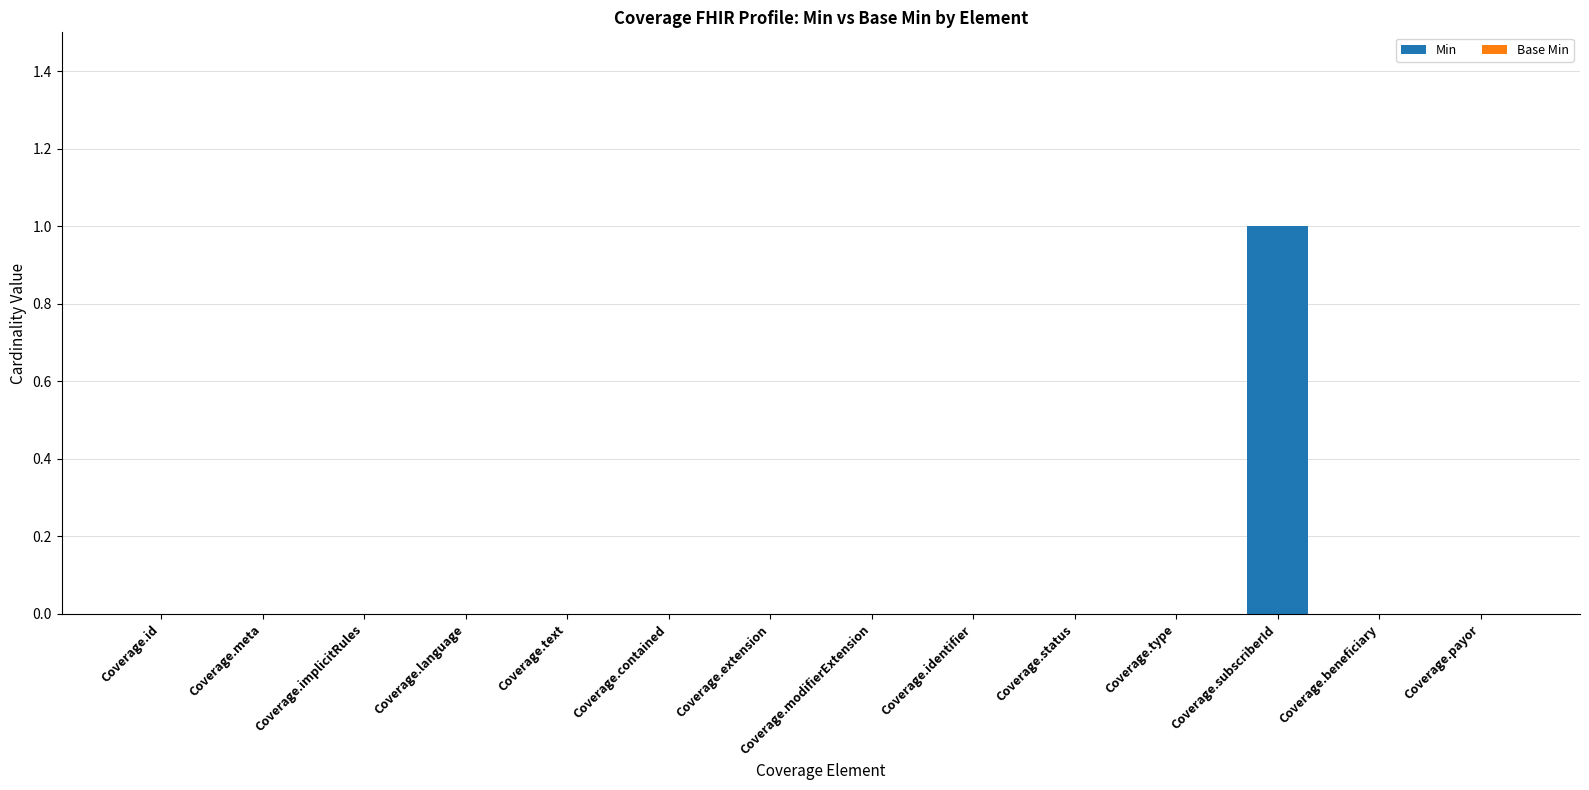

Which label corresponds to the largest value in the chart?

Coverage.subscriberId